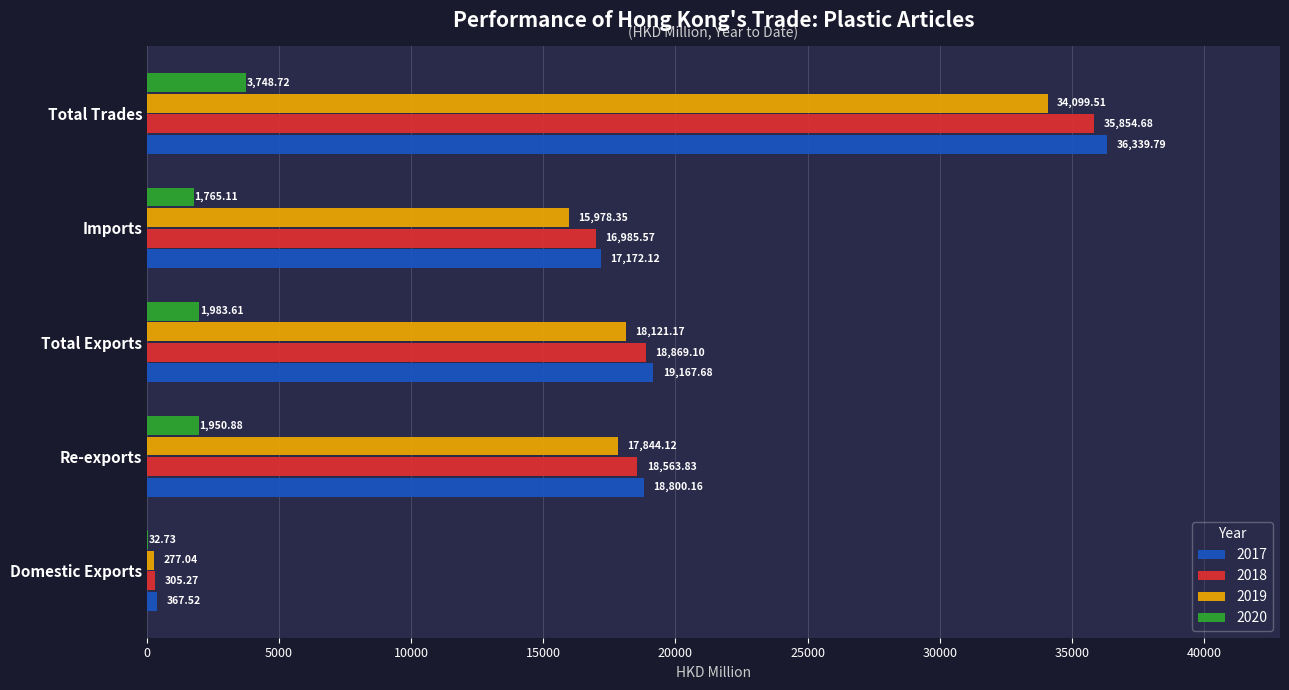

Which category has the highest value across all series?

Total Trades